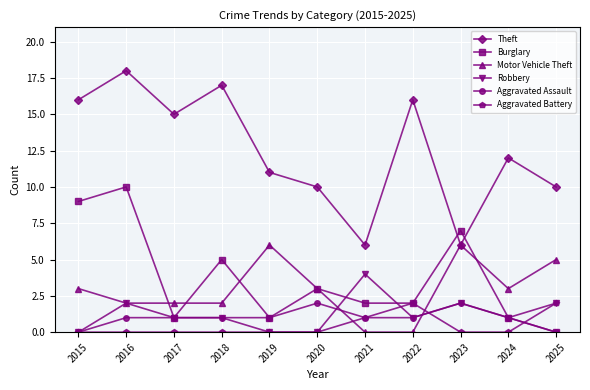

Reading left to right, extract all data points from this chart.

Theft: 2015=16	2016=18	2017=15	2018=17	2019=11	2020=10	2021=6	2022=16	2023=6	2024=12	2025=10
Burglary: 2015=9	2016=10	2017=1	2018=5	2019=1	2020=3	2021=2	2022=2	2023=7	2024=1	2025=0
Motor Vehicle Theft: 2015=3	2016=2	2017=2	2018=2	2019=6	2020=3	2021=0	2022=0	2023=6	2024=3	2025=5
Robbery: 2015=0	2016=2	2017=1	2018=1	2019=0	2020=0	2021=4	2022=1	2023=2	2024=1	2025=2
Aggravated Assault: 2015=0	2016=1	2017=1	2018=1	2019=1	2020=2	2021=1	2022=1	2023=2	2024=1	2025=0
Aggravated Battery: 2015=0	2016=0	2017=0	2018=0	2019=0	2020=0	2021=1	2022=2	2023=0	2024=0	2025=2